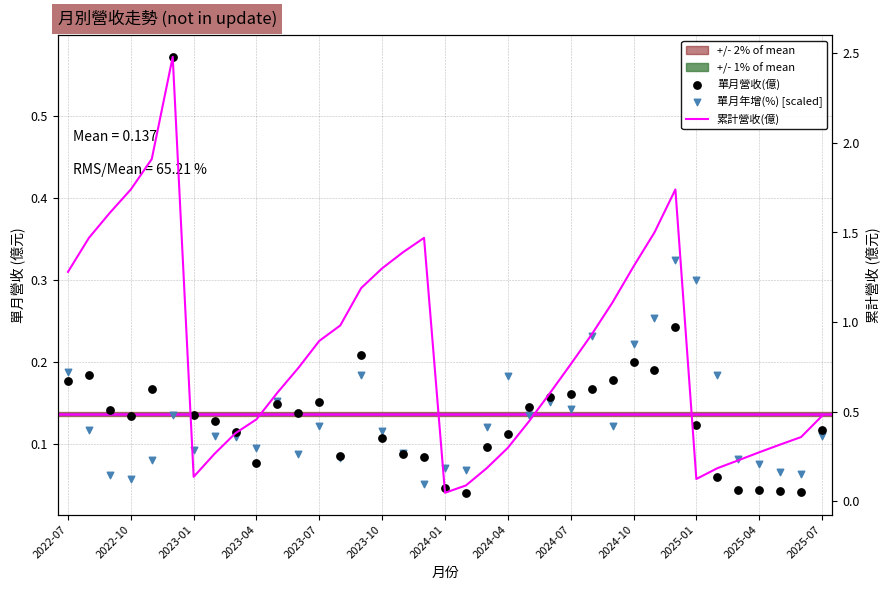

Which series contains the highest Y value?

累計營收(億)